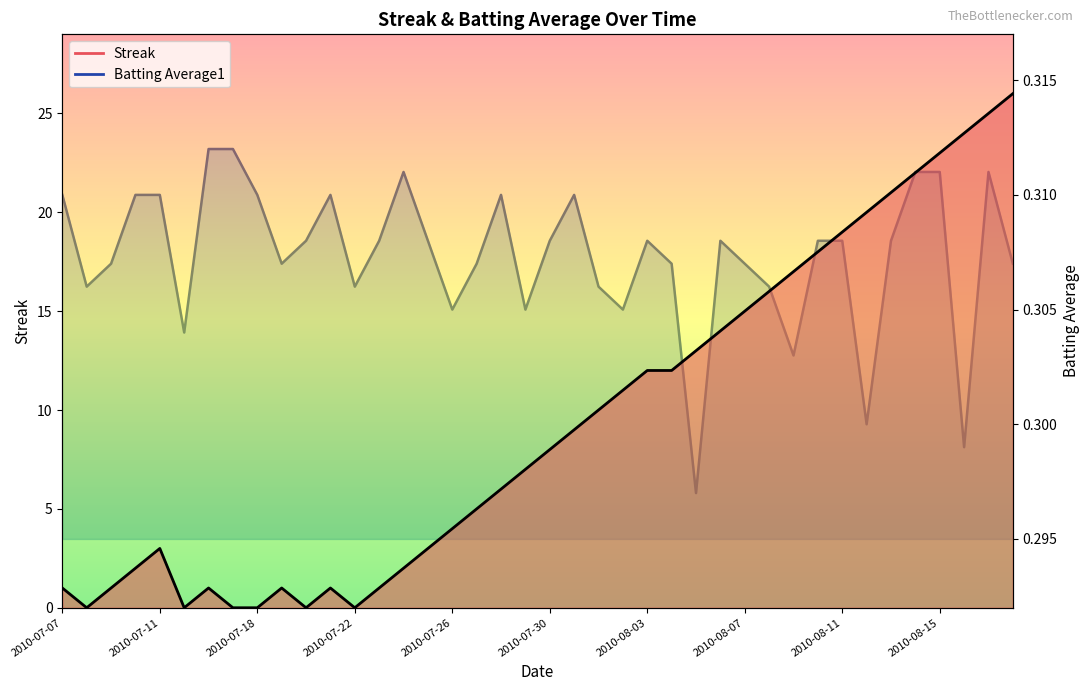

Is the value of Batting Average1 at 2010-08-07 greater than the value of Streak at 2010-07-20?

Yes